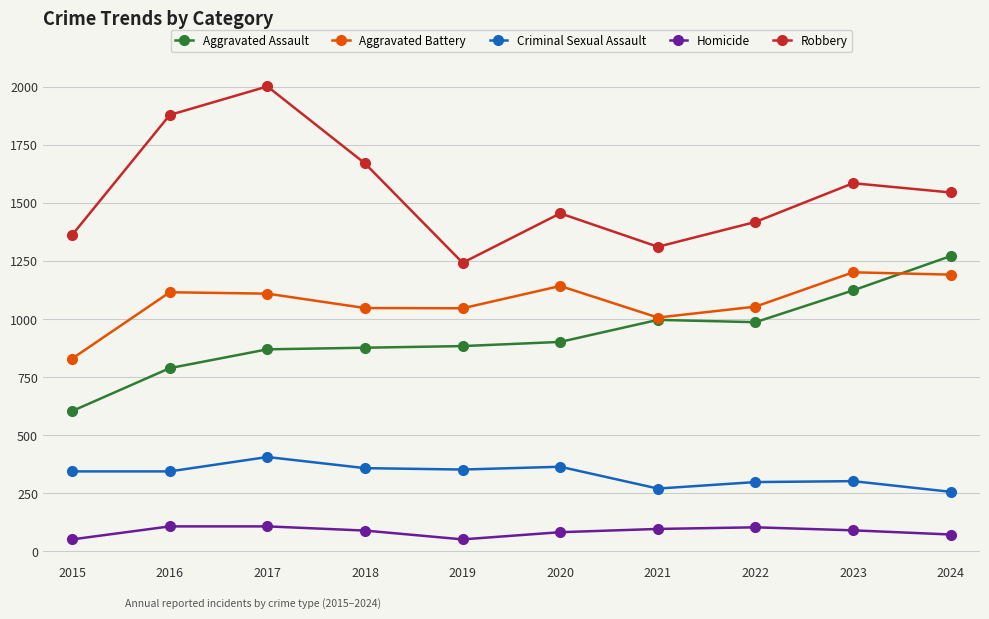

What is the maximum value for Aggravated Assault?

1273